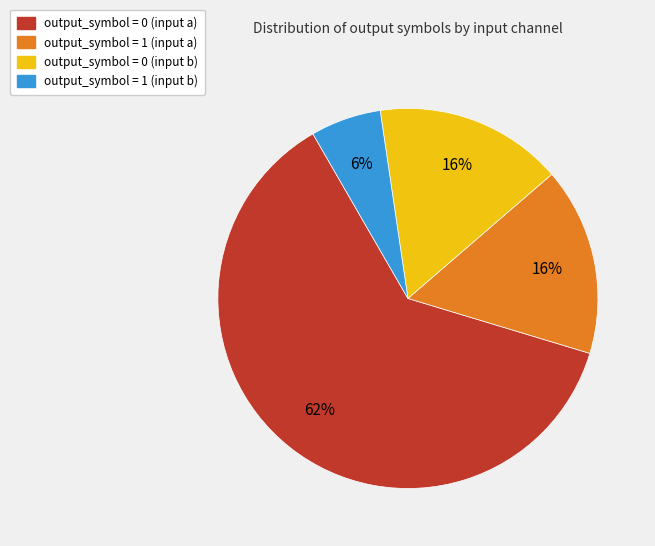

Which slice is the largest?

output_symbol = 0 (input a)